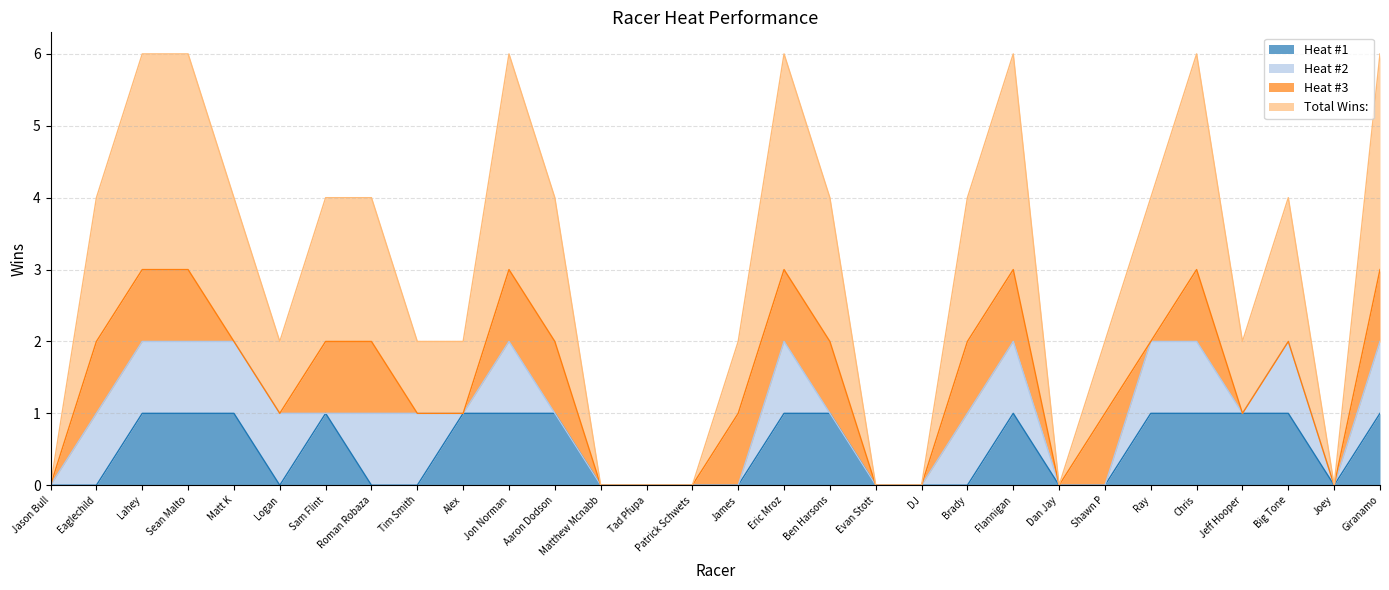

At how many categories does at least one series exceed 1?

16